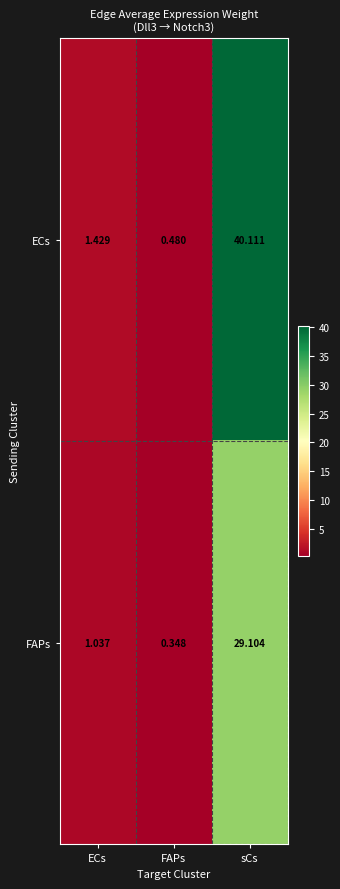

What is the greatest value displayed?

40.1